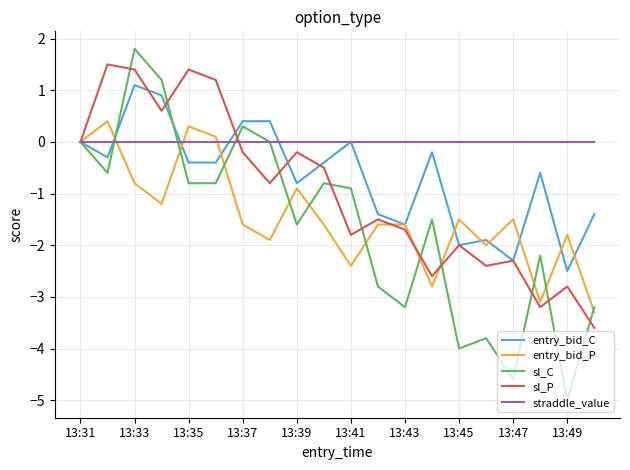

Which series has the largest total across all categories?

straddle_value